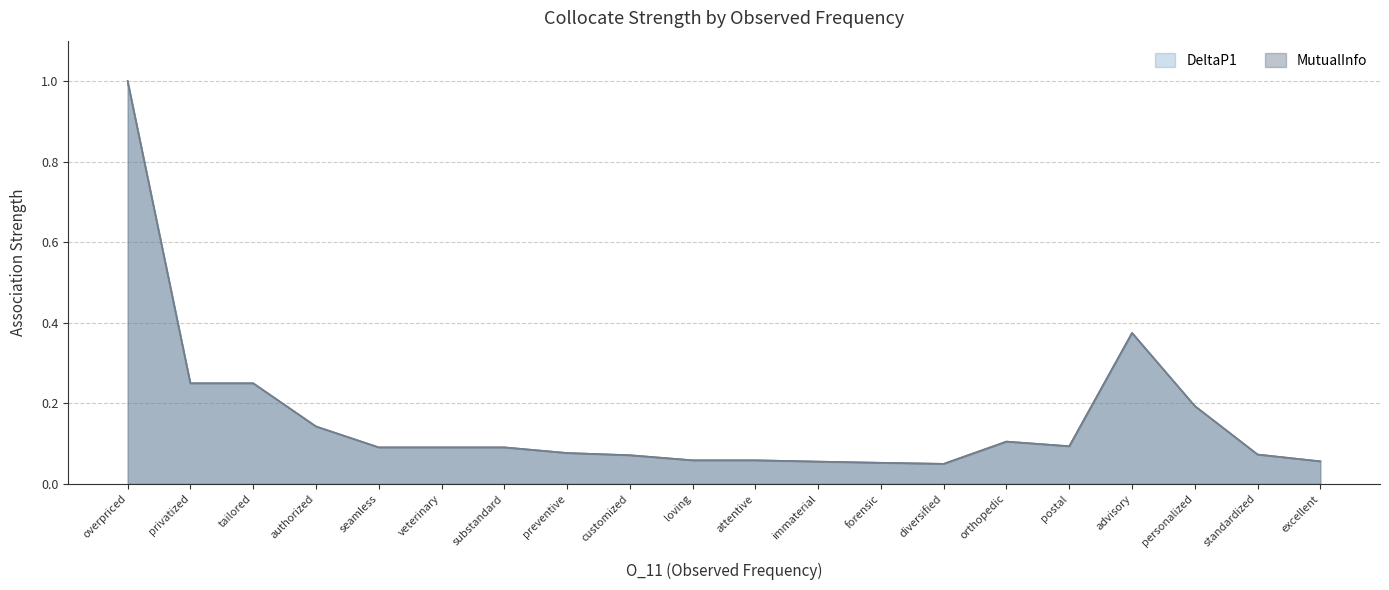

The DeltaP1 series shows 0.1 at substandard. True or false?

False